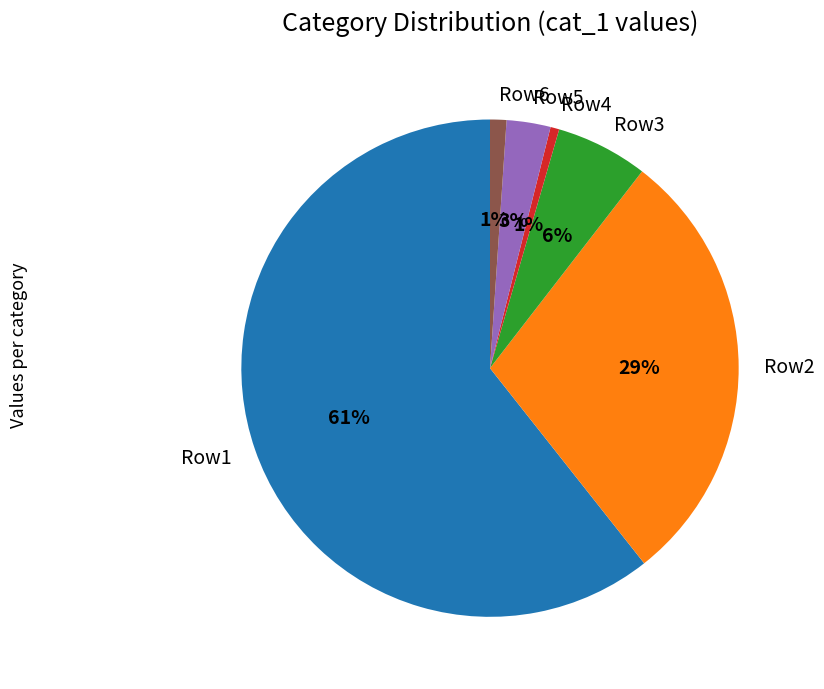

Is there a majority slice in this chart?

Yes